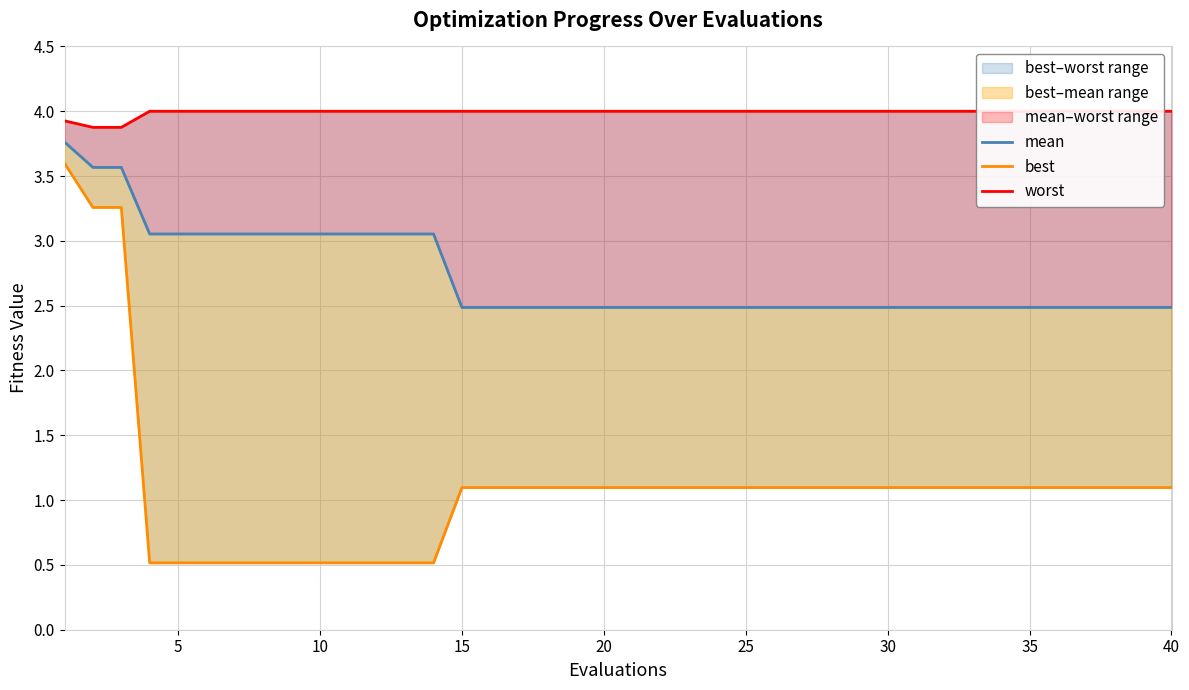

Which category has the highest value across all series?

15